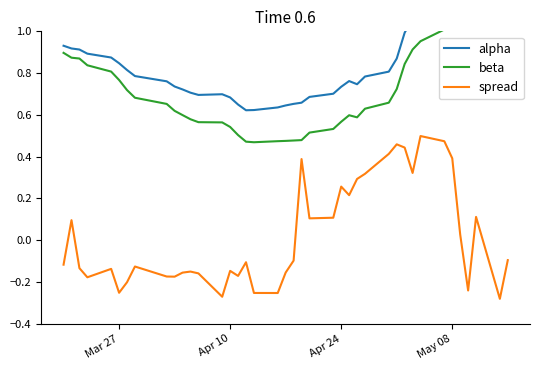

At how many categories does at least one series exceed 0?

40